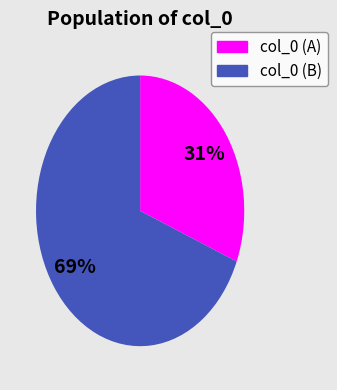

To the nearest percent, what is the average slice percentage?

50%